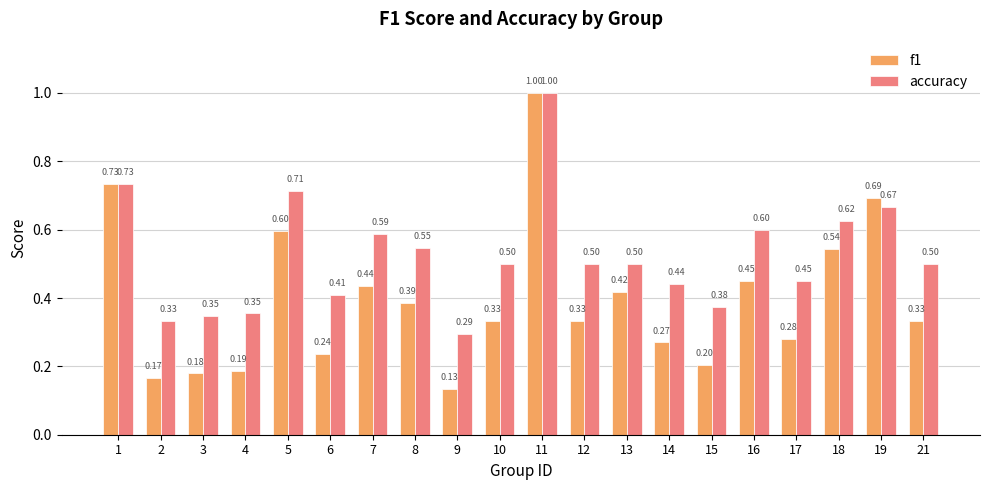

What are all the series names shown in the legend?

f1, accuracy